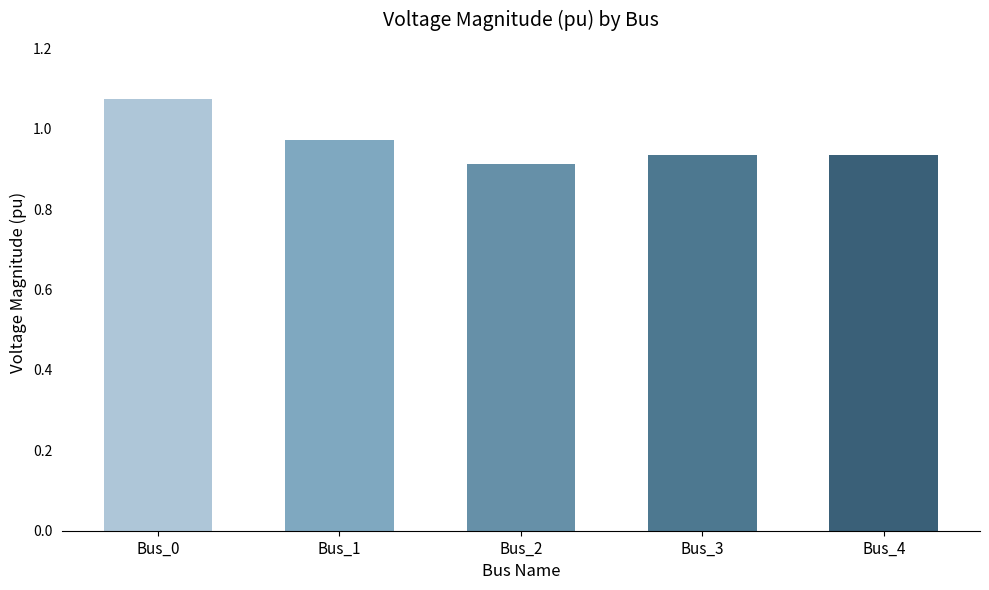

At which label is the value closest to 0?

Bus_2